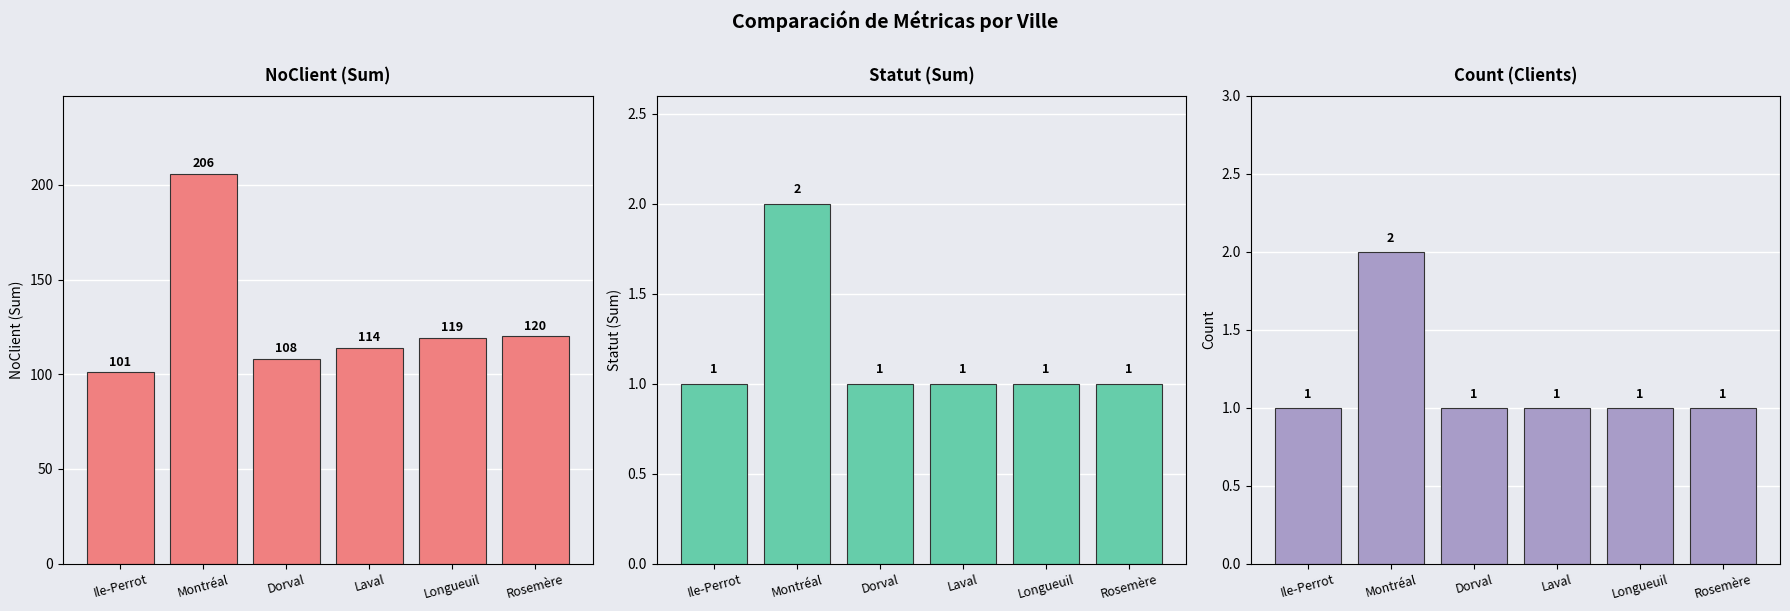

What is the difference between the second highest and second lowest values in the NoClient series?

12